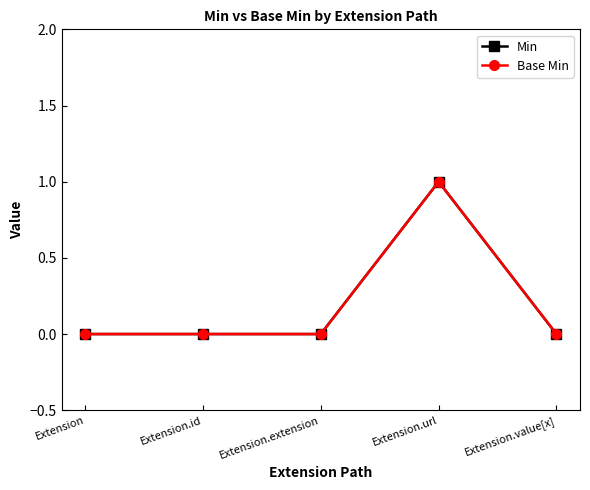

Is this an area chart (filled region under the line)?

No